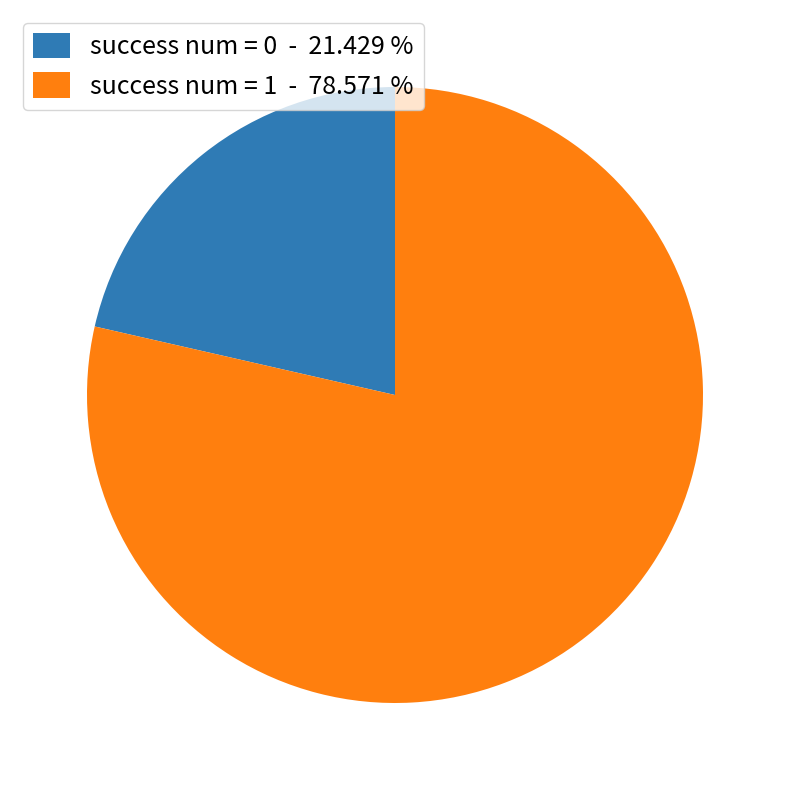

Between success num = 0 - 21.429 % and success num = 1 - 78.571 %, which is larger?

success num = 1 - 78.571 %